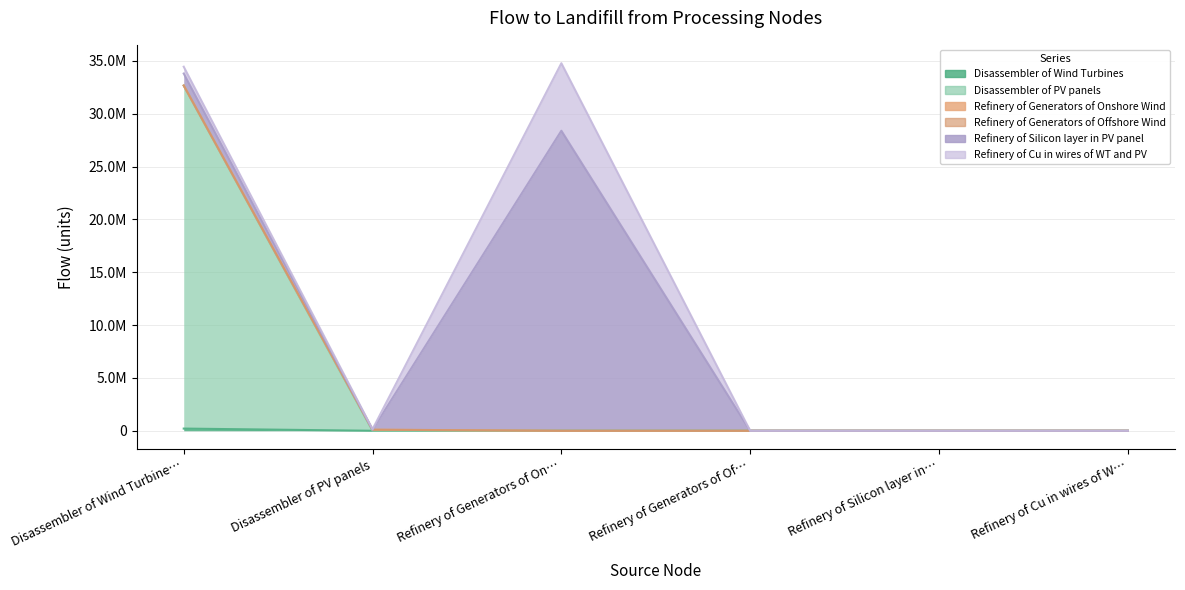

What is the total value across all series at Disassembler of PV panels?

150744.8